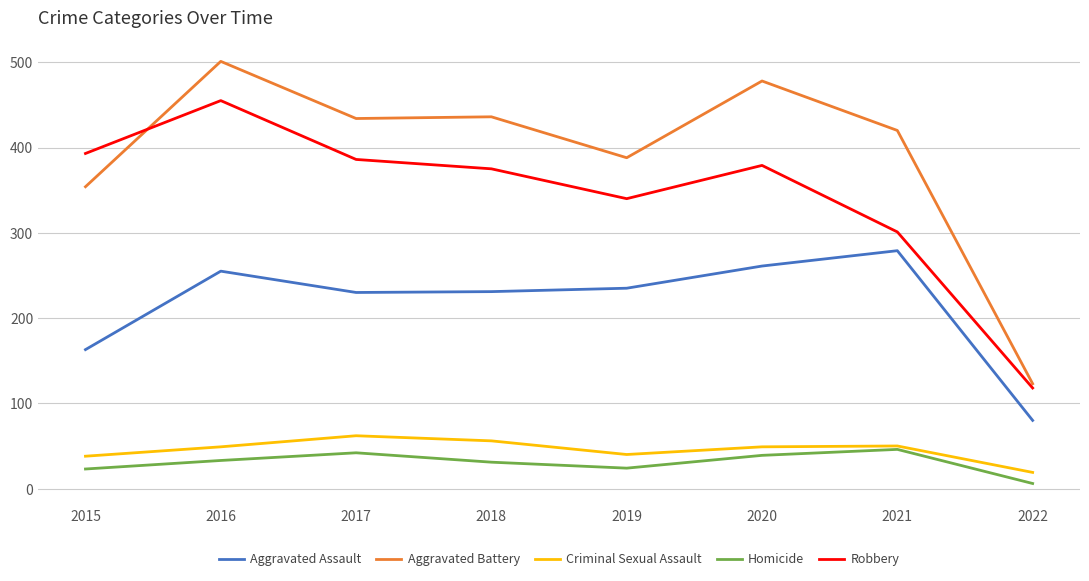

Where is Aggravated Battery nearest to the value 312?

2015